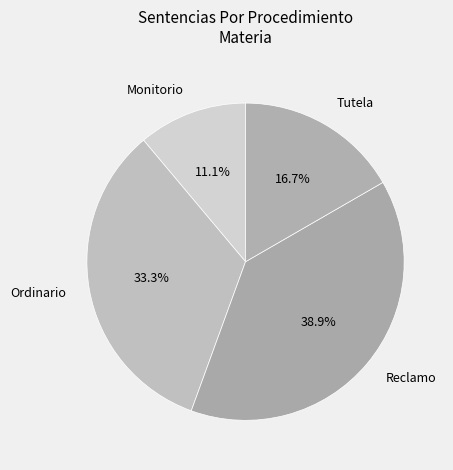

Is it true that Reclamo is 32% of the pie?

False